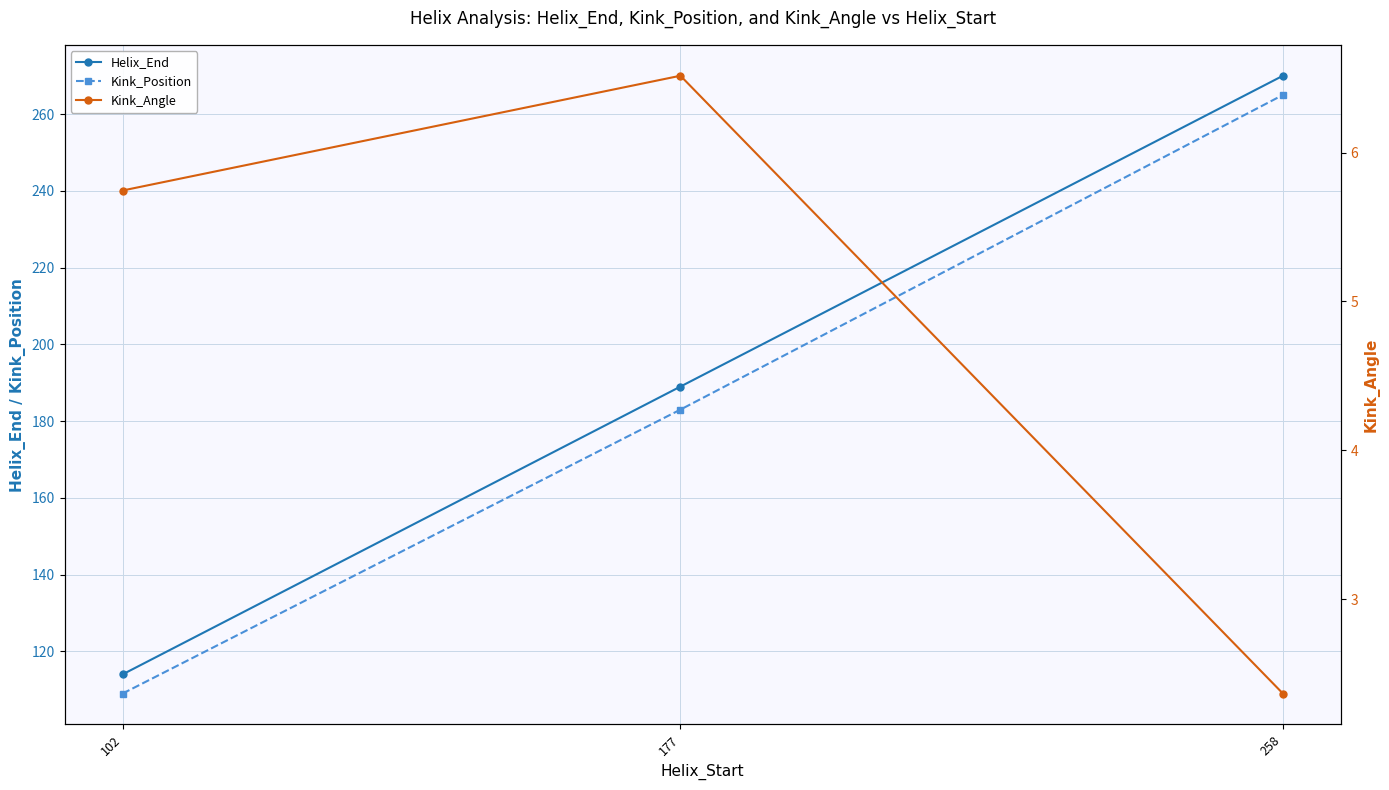

How many Helix_End values are between 114 and 270?

3